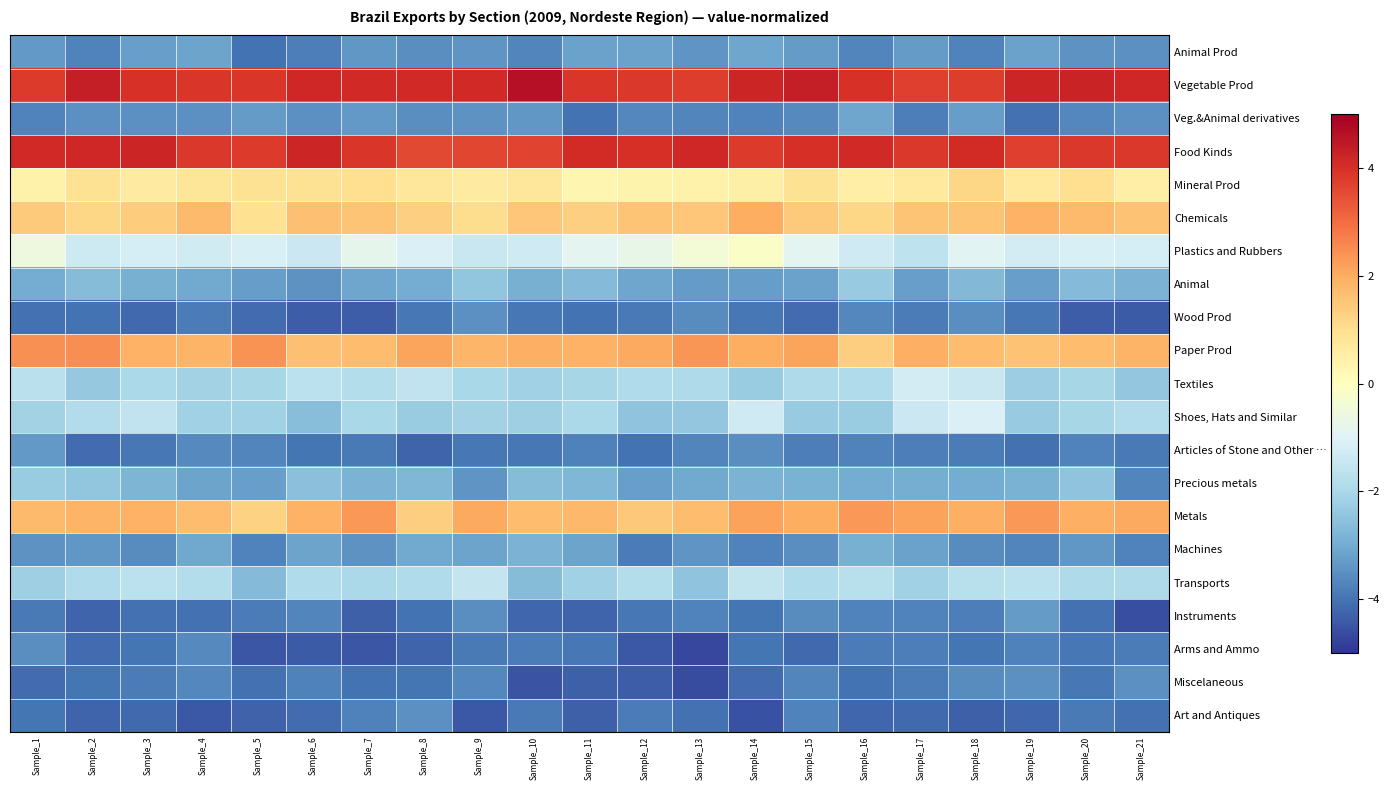

What is the minimum value shown in the chart?

-4.7